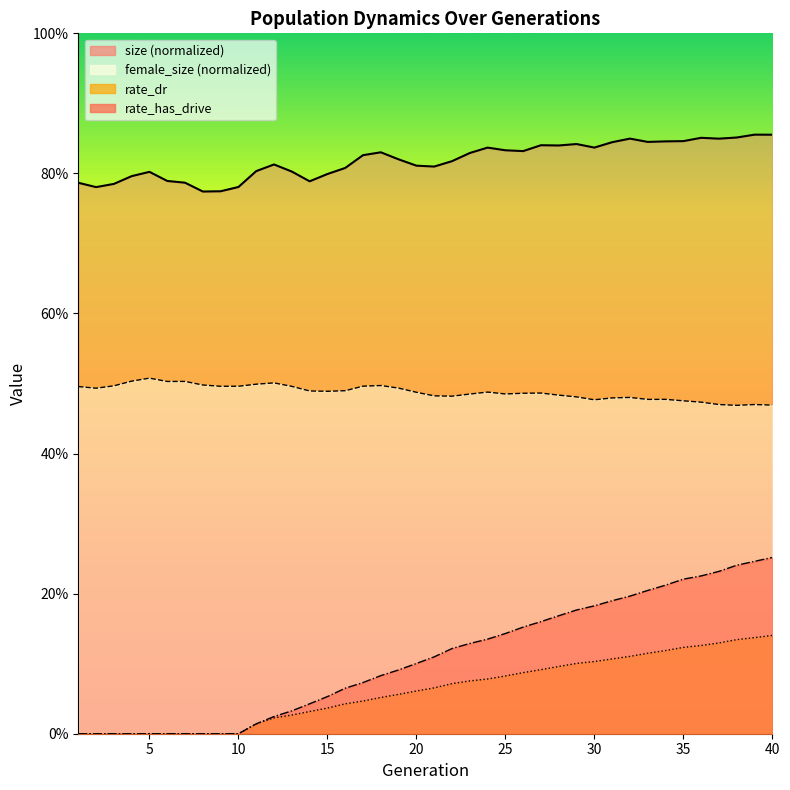

Does the chart display data point markers on the line(s)?

No